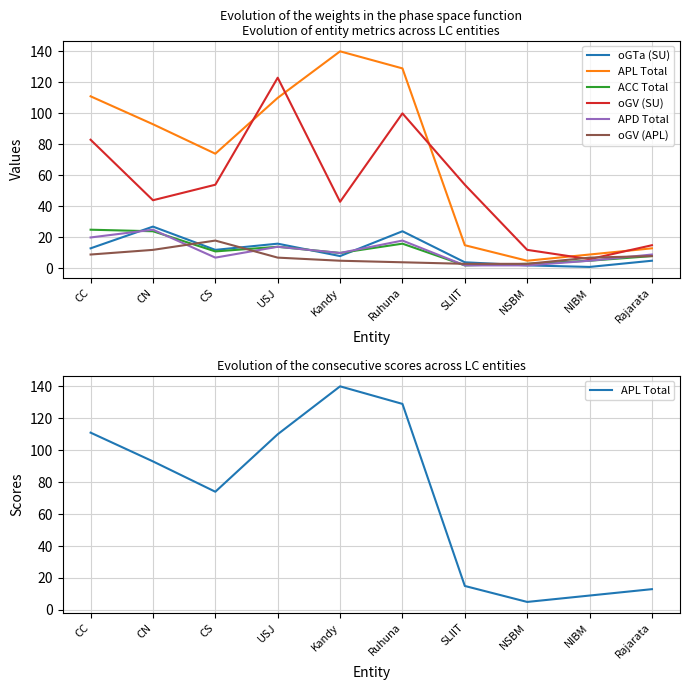

Which series has the largest range (max minus min)?

APL Total